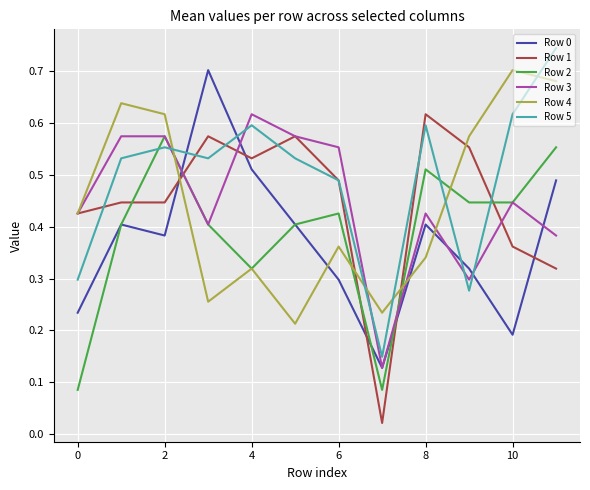

How many times do Row 3 and Row 5 cross each other?

5